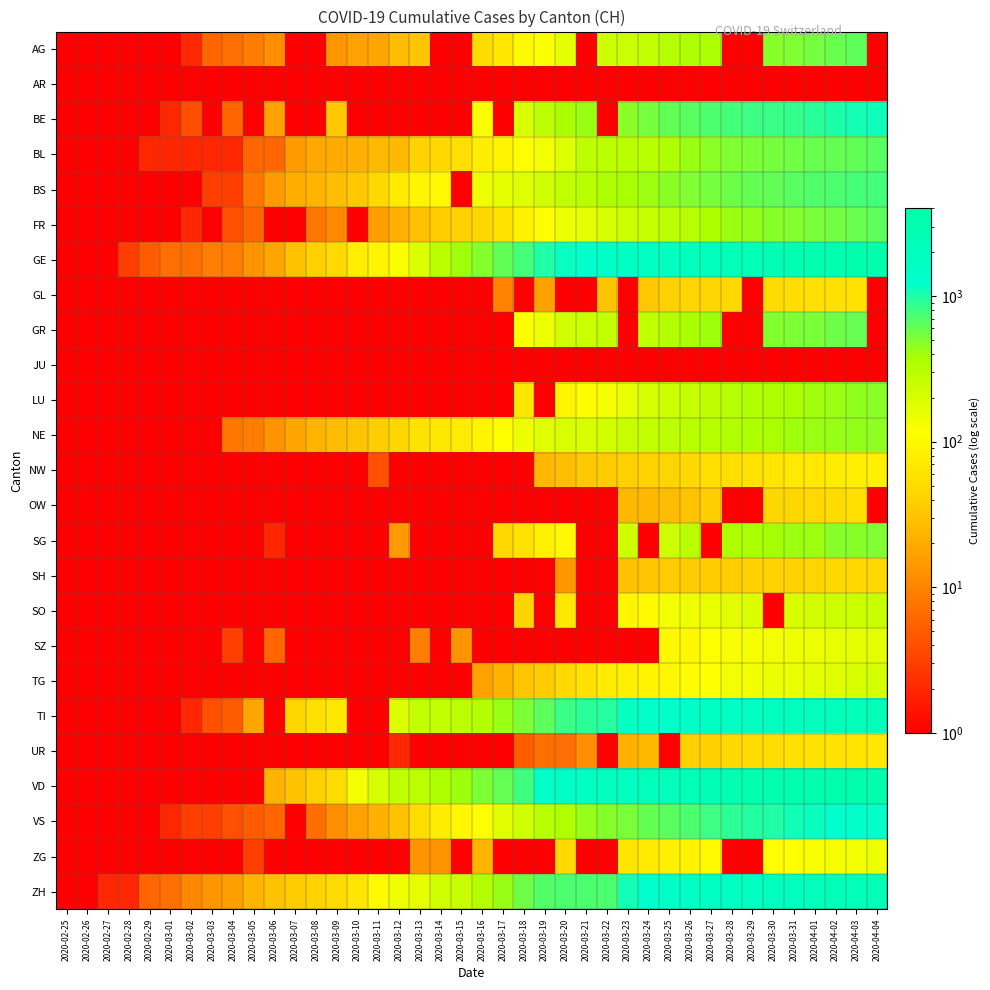

What is the difference between the highest and lowest values at 2020-02-26?

0.9